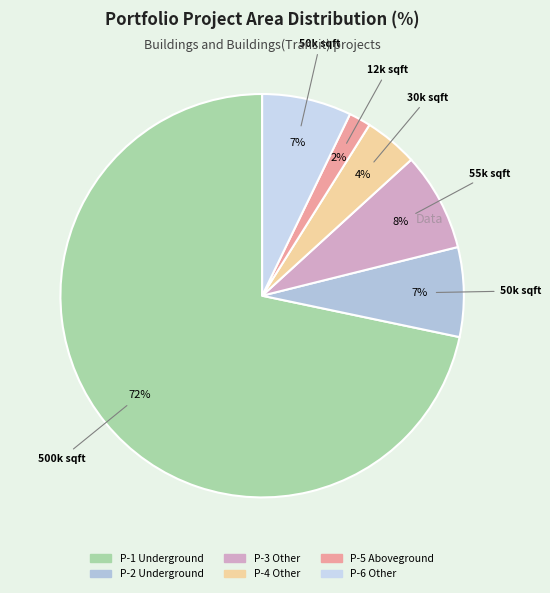

What is the smallest slice in the pie chart?

P-5 Aboveground